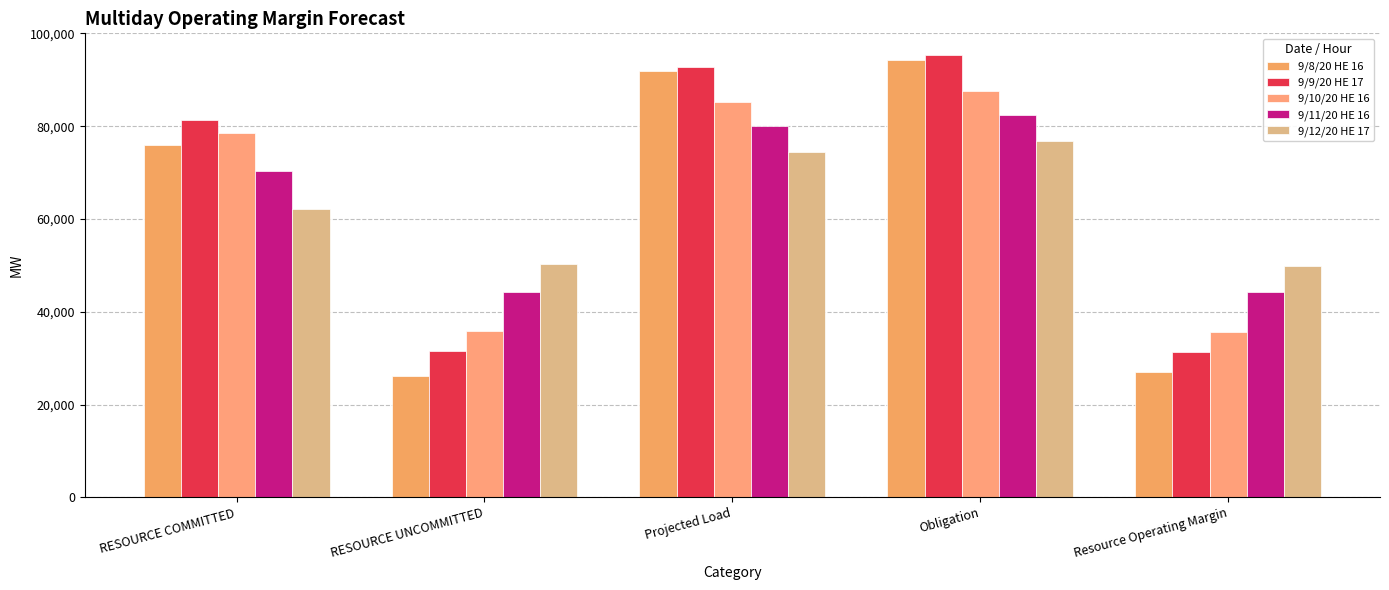

How many categories are shown in the chart?

5